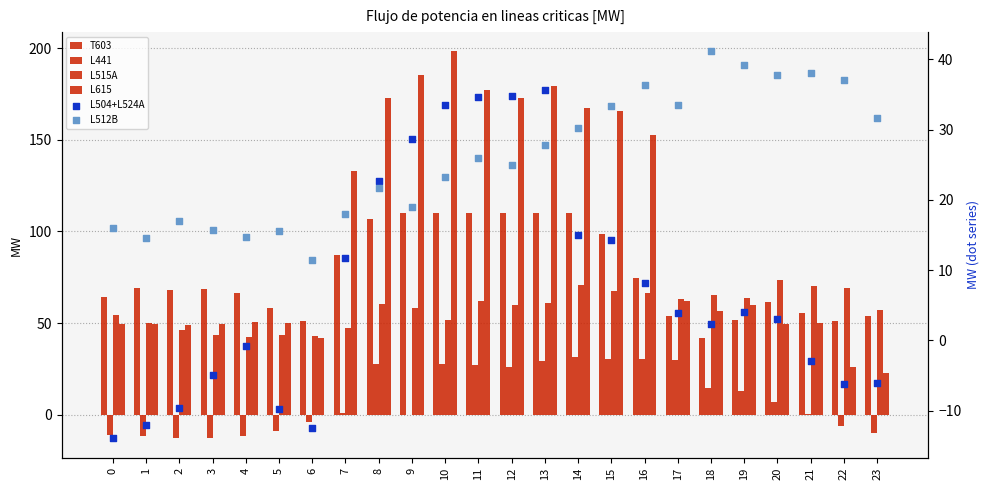

Is the value of L512B at 2 greater than the value of L515A at 12?

No